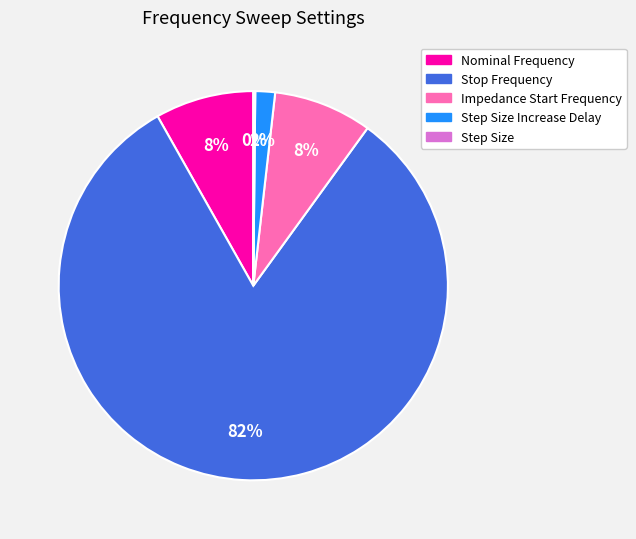

To the nearest percent, what is the average slice percentage?

20%